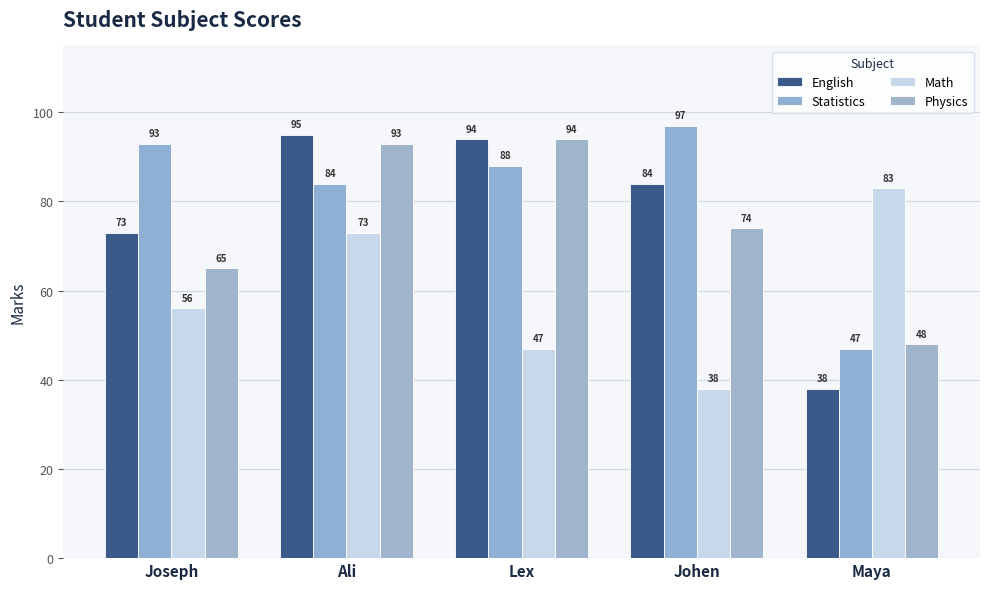

What is the difference between the Math values at Johen and Ali?

35